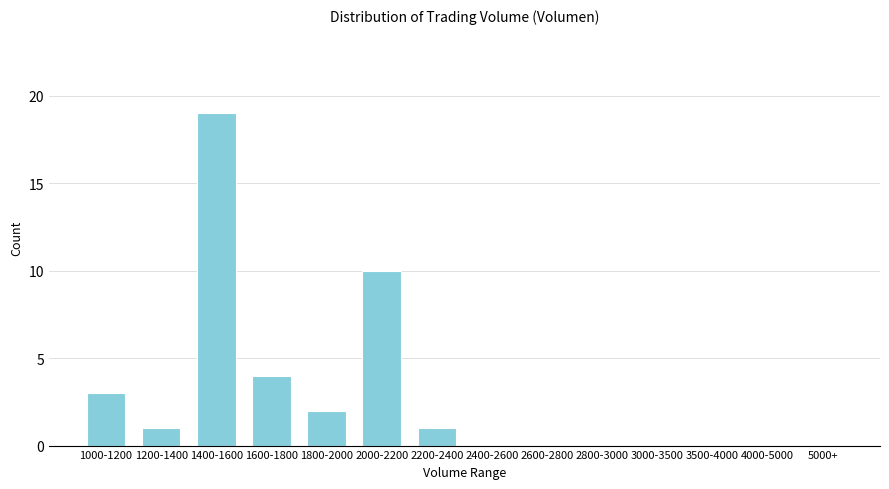

Which has a higher value, 2200-2400 or 2600-2800?

2200-2400